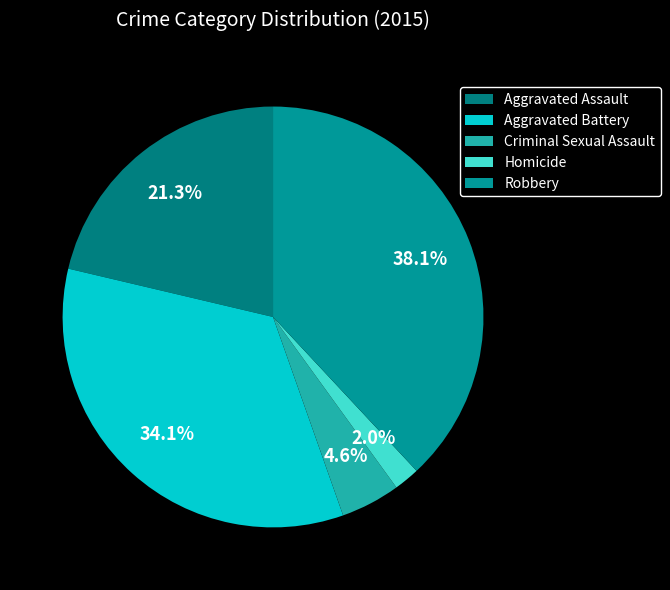

To the nearest percent, what percentage of the pie is Robbery?

38%